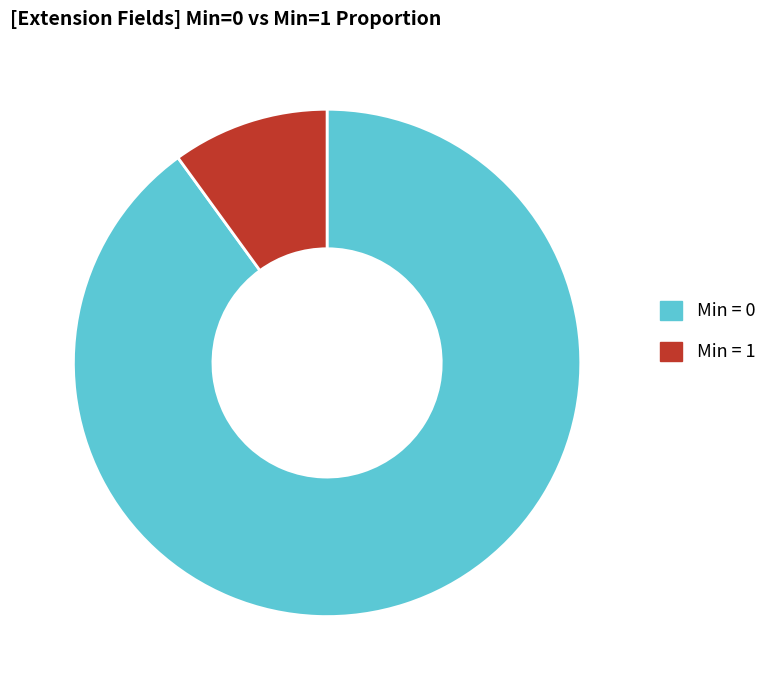

True or false: Min = 0 accounts for 90% of the total.

True